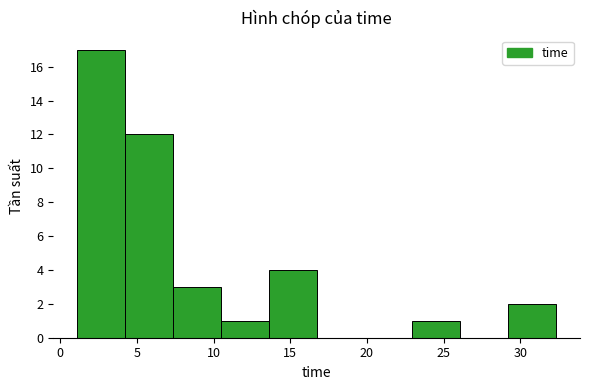

Which range on the x-axis has the tallest bar?

1.0 to 4.0